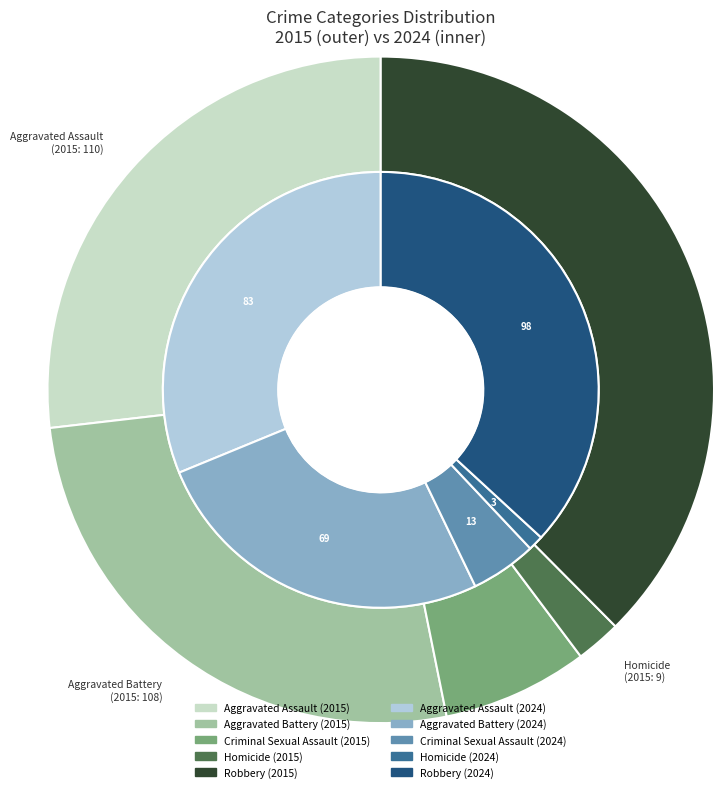

The Aggravated Assault slice represents 31% of the pie. True or false?

True